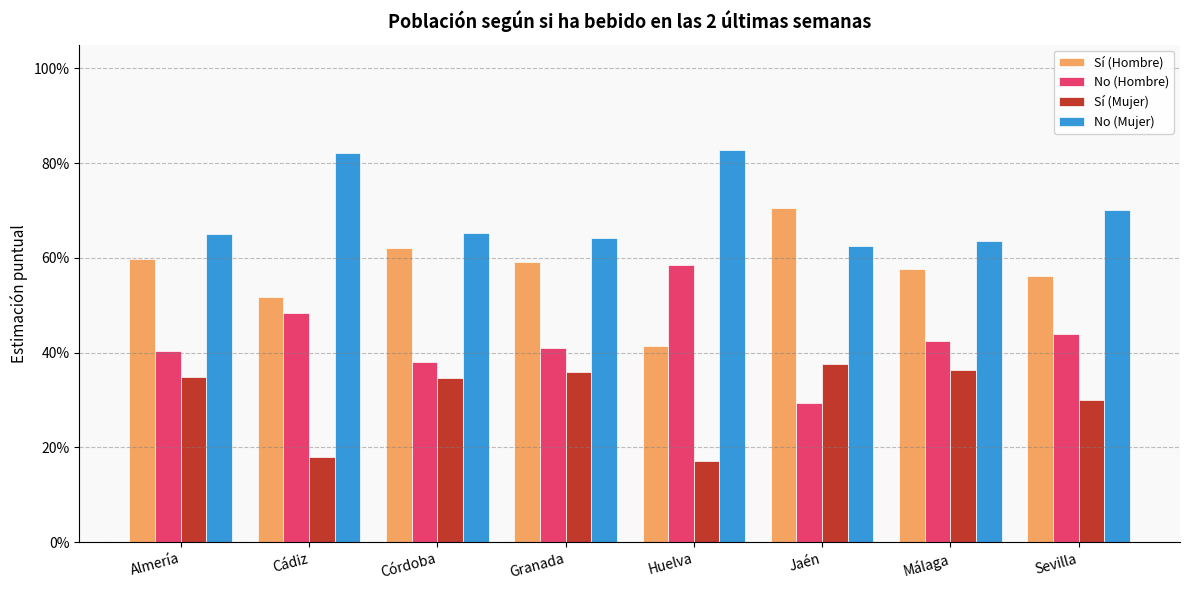

List the labels in order of No (Hombre) value, largest first.

Huelva, Cádiz, Sevilla, Málaga, Granada, Almería, Córdoba, Jaén